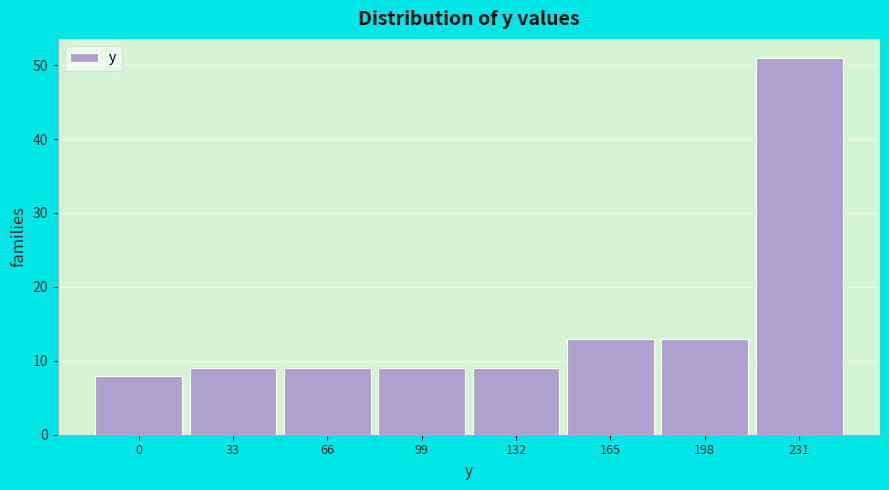

Reading left to right, transcribe all the data shown in this chart.

8	9	9	9	9	13	13	51